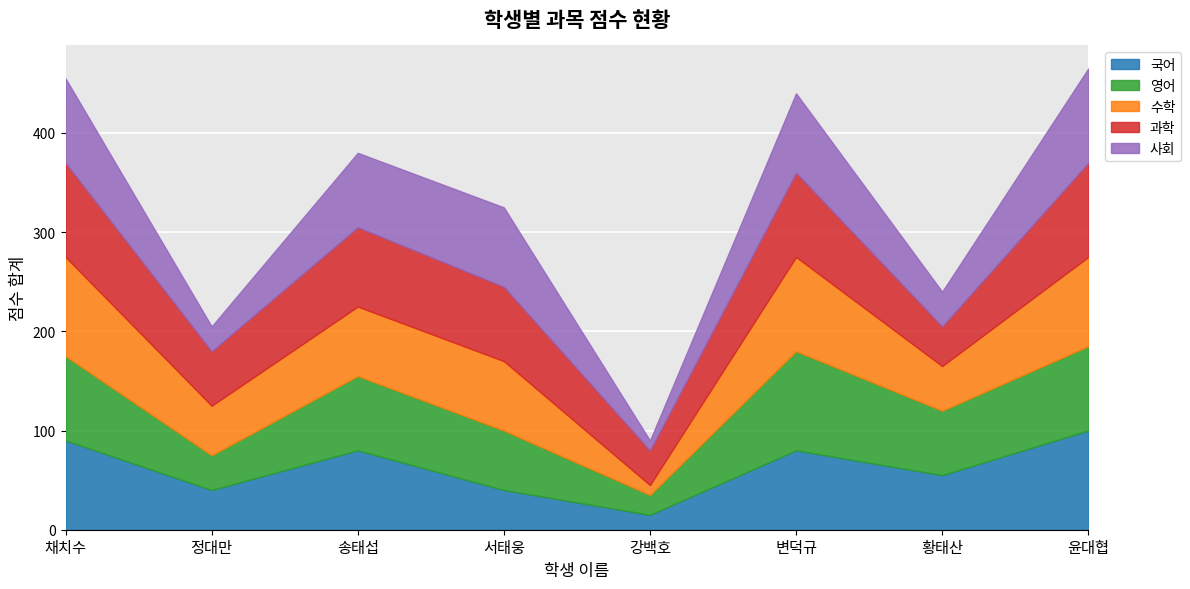

Where is 사회 nearest to the value 52?

황태산